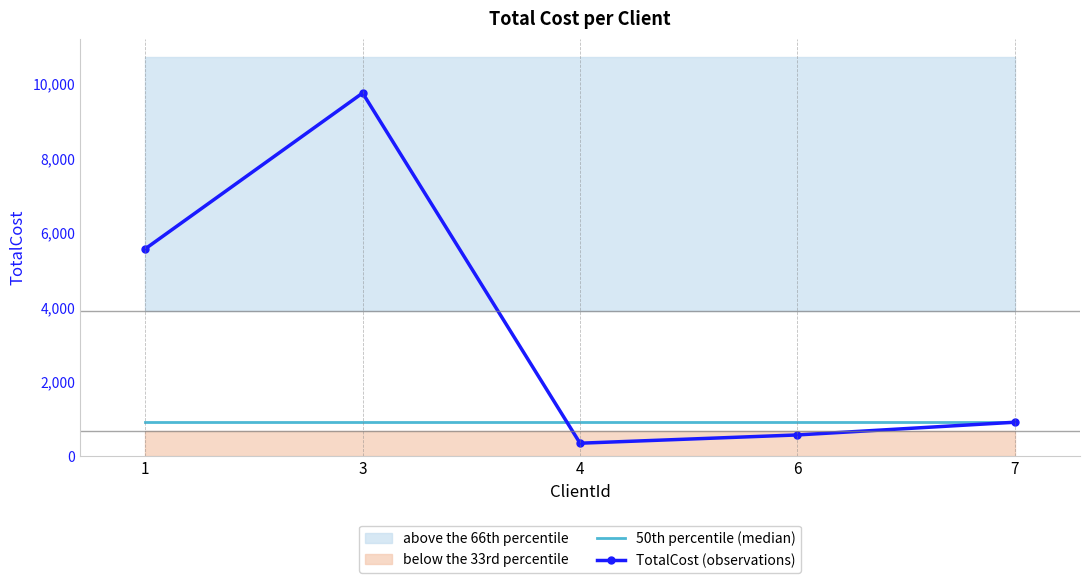

What is the spread (max minus min) of values at 6?

341.0